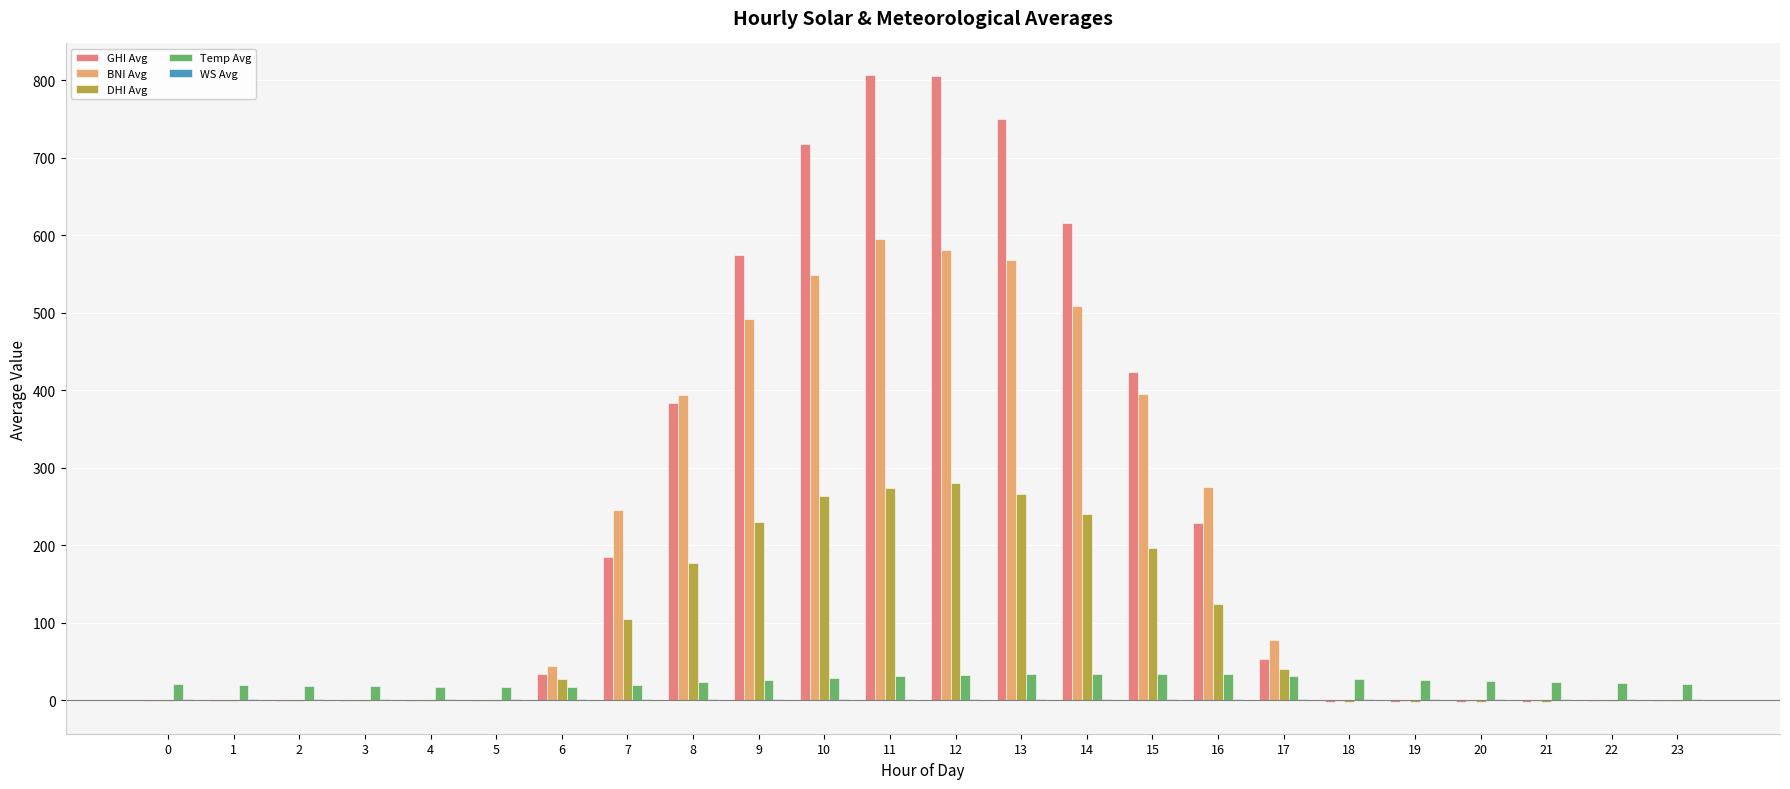

Which series has the widest spread of values?

GHI Avg